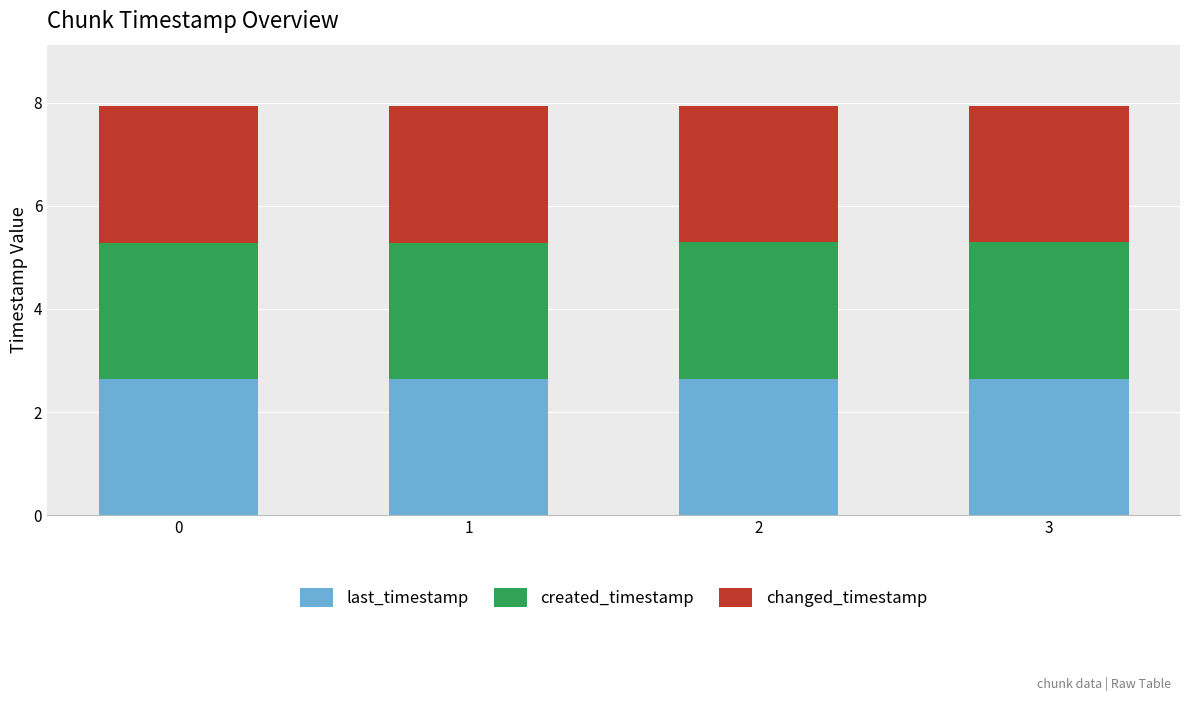

The value of last_timestamp at 0 is 2.6. True or false?

True